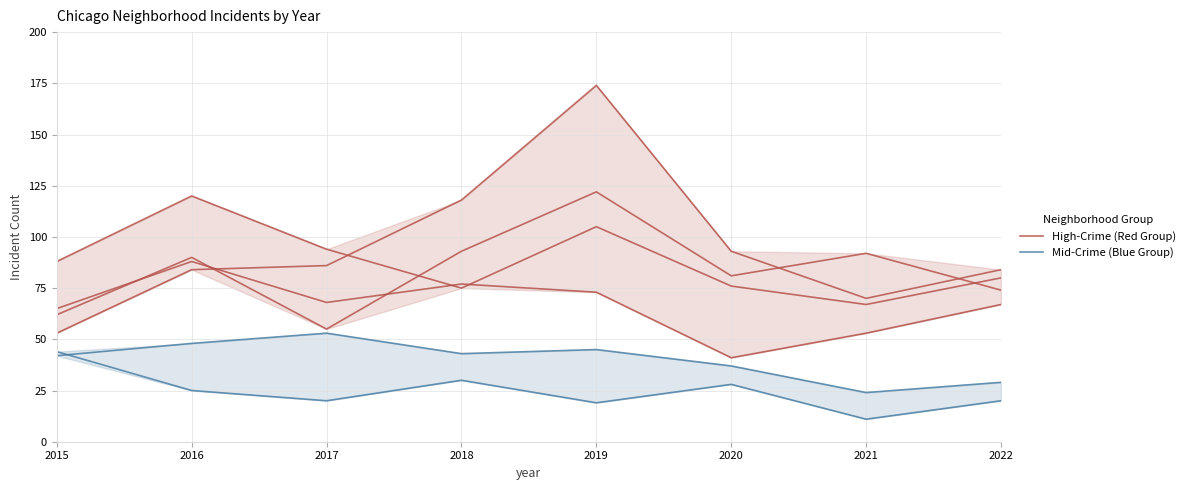

Which label corresponds to the largest value in the chart?

2019